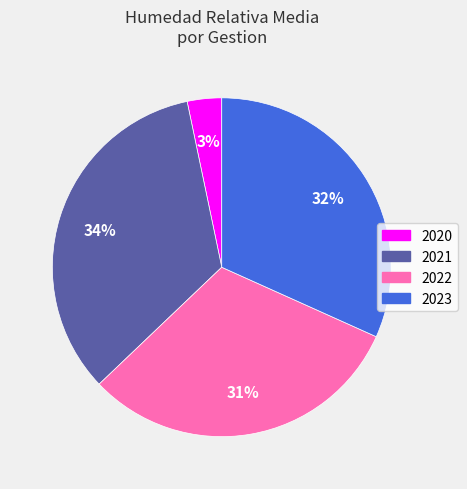

To the nearest percent, what percentage of the pie is 2022?

31%